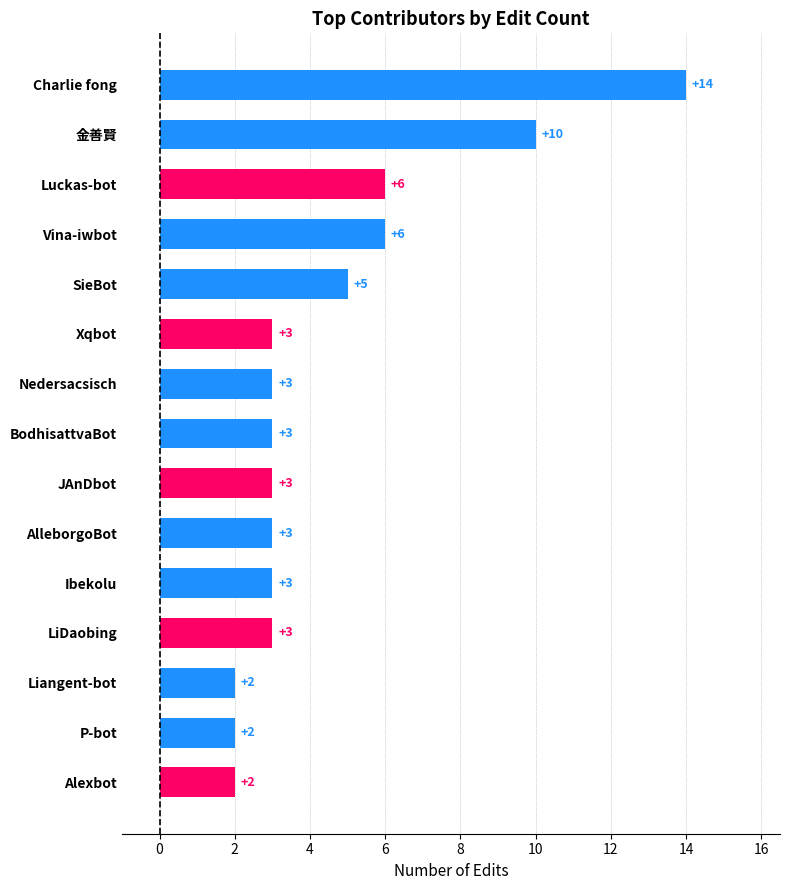

What is the change in value from 金善賢 to Charlie fong?

+4